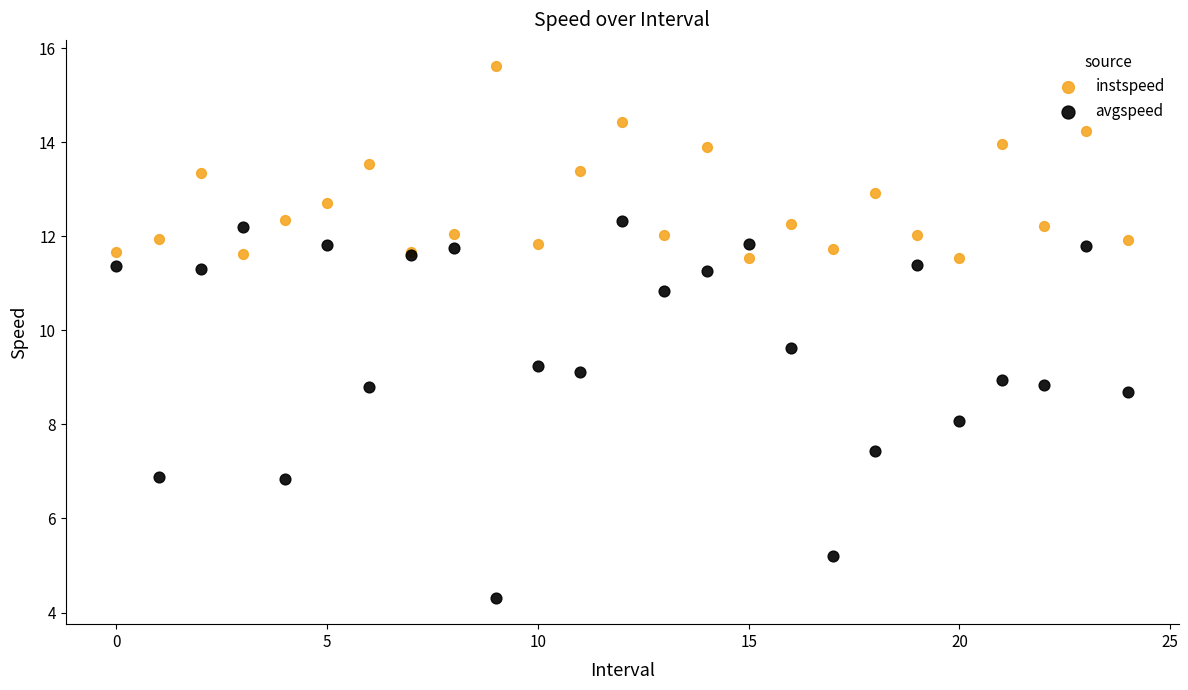

Which series has the widest spread of Y values?

avgspeed